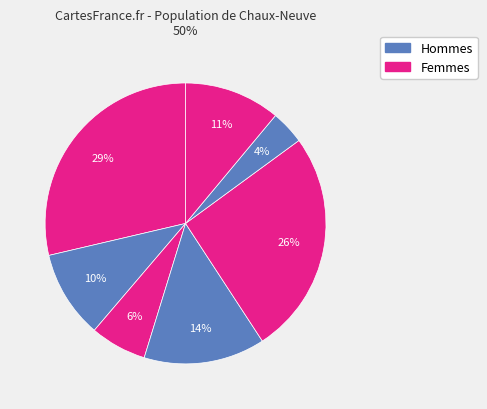

Does any single category account for the majority?

No